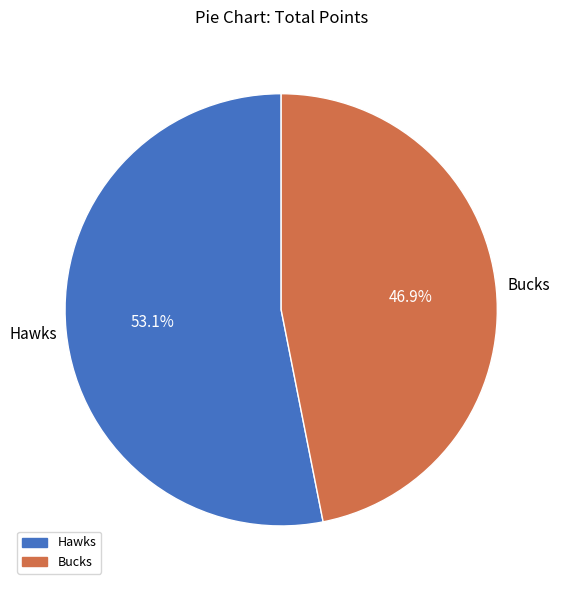

How many slices are in this pie chart?

2